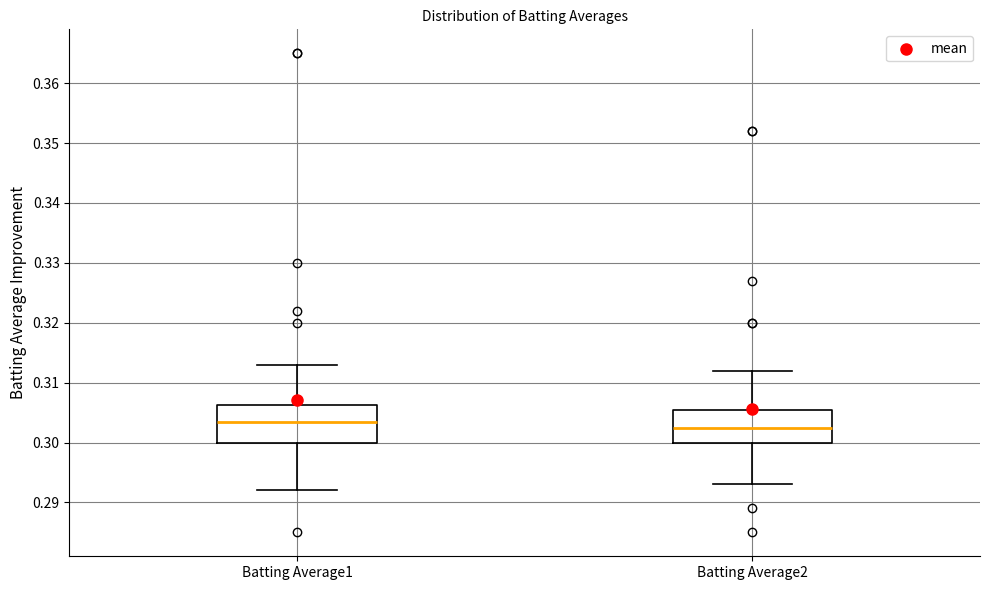

Which box's median line is the highest?

Batting Average1